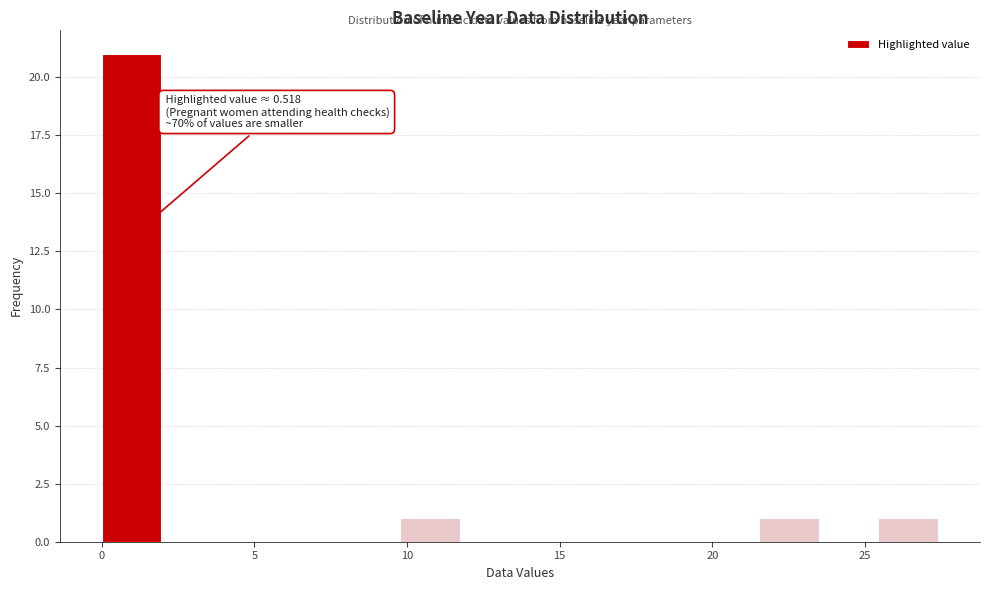

Read against the x-axis, roughly where is the centre of the tallest bar?

1.0